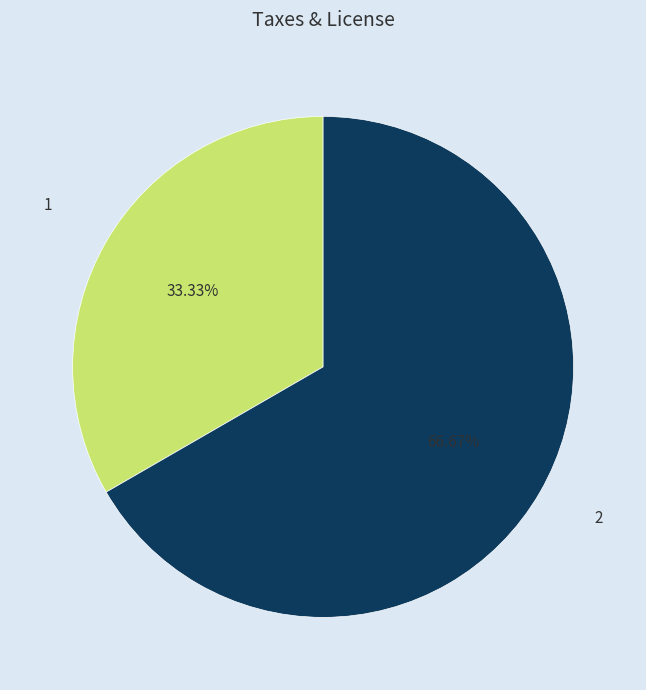

To the nearest percent, what is the average slice percentage?

50%